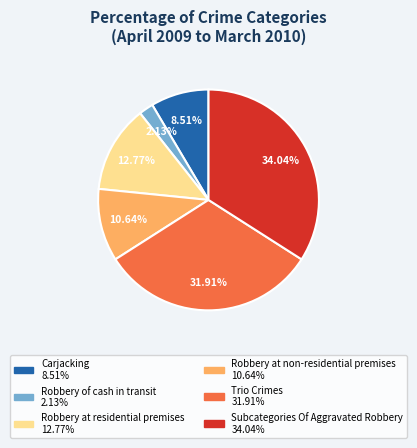

Is there any slice that represents more than half of the pie?

No